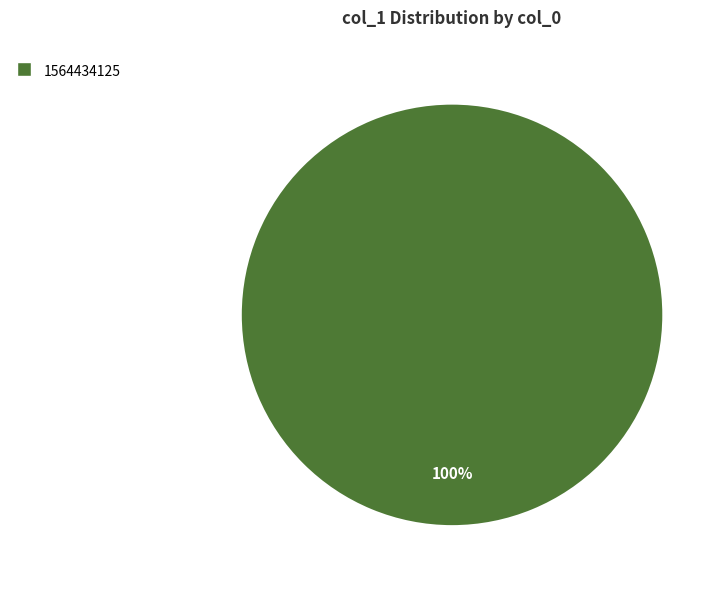

Is there a majority slice in this chart?

Yes